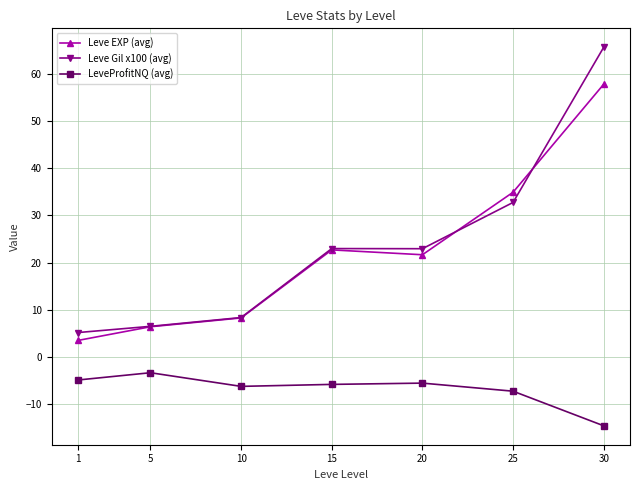

True or false: Leve Gil x100 (avg) has a value of 10.0 at 5.

False